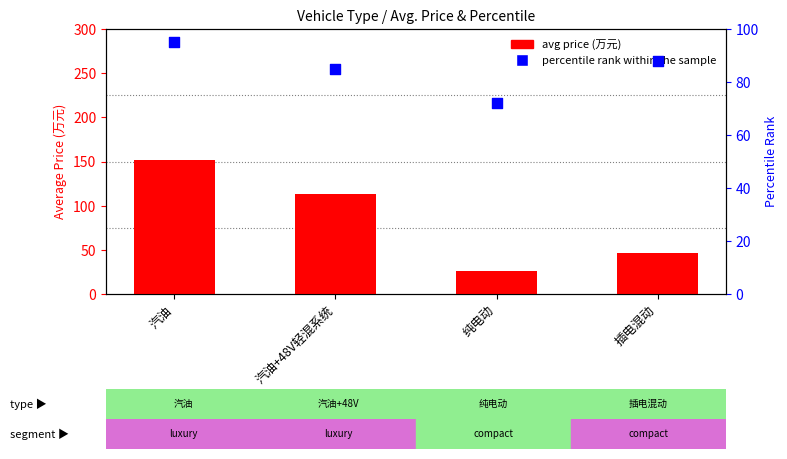

Which series contains the highest Y value?

avg price (万元)